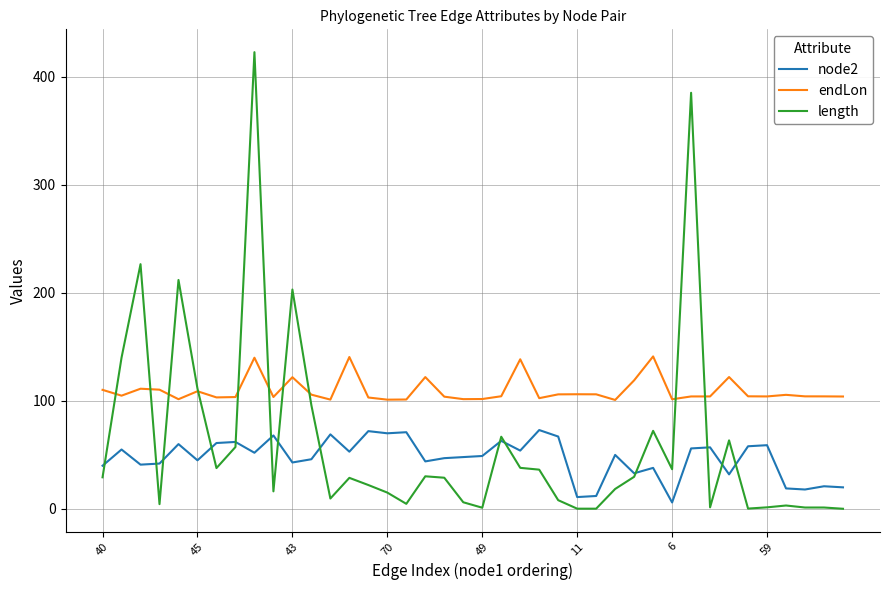

Count the number of data series in this chart.

3